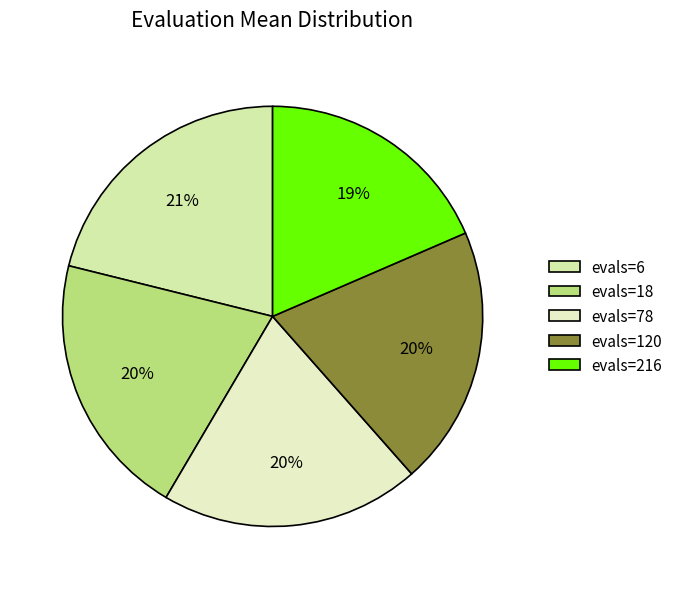

To the nearest percent, what is the difference between the evals=216 and evals=78 slice percentages?

1%